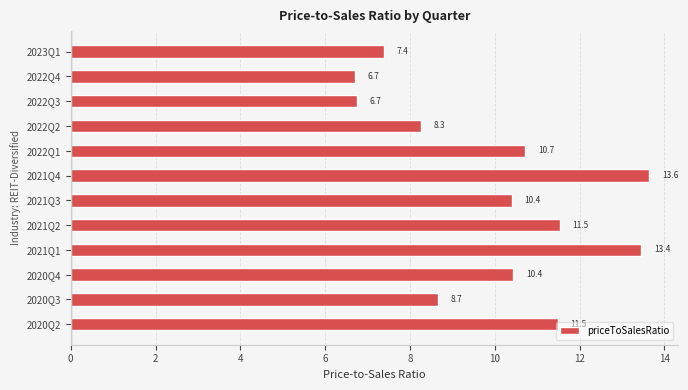

The value at 2021Q2 is 11.5. True or false?

True